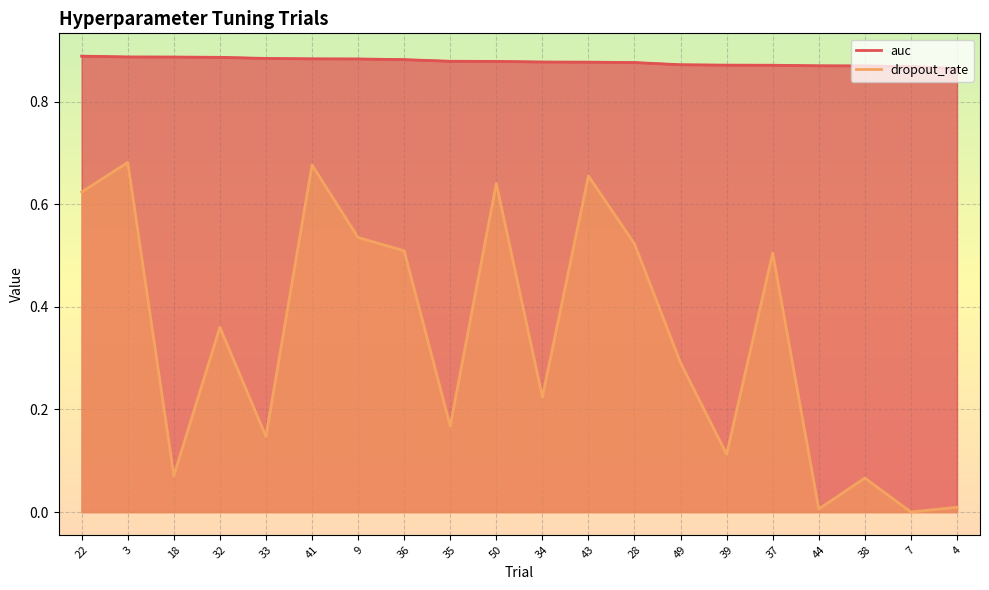

Rank the series by their average value, from highest to lowest.

auc, dropout_rate